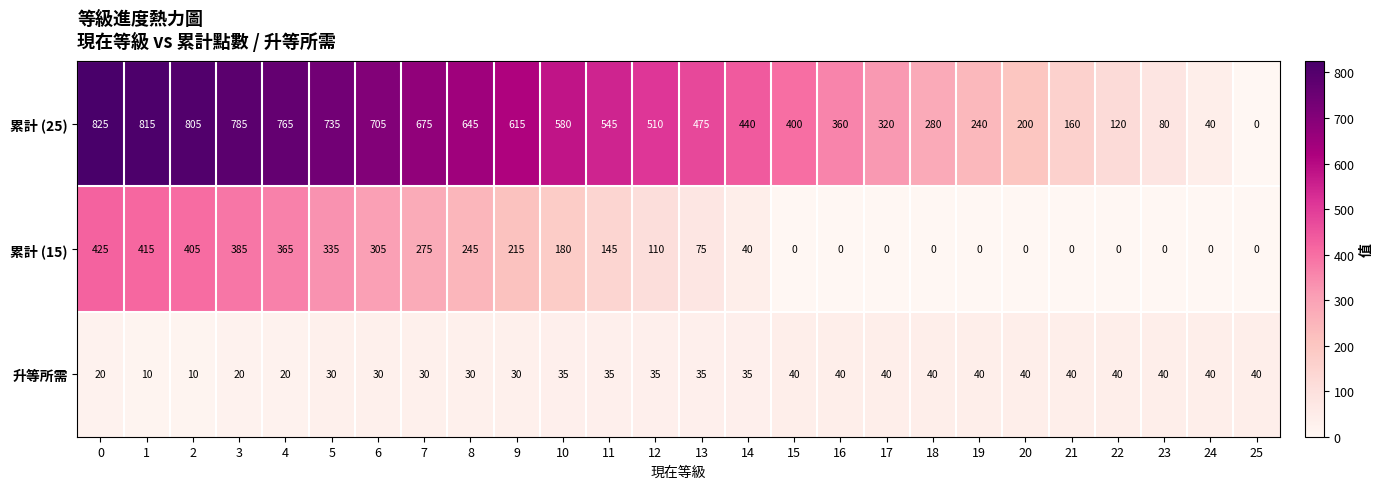

What is the approximate value of 累計 (25) at 13, to the nearest 100?

500